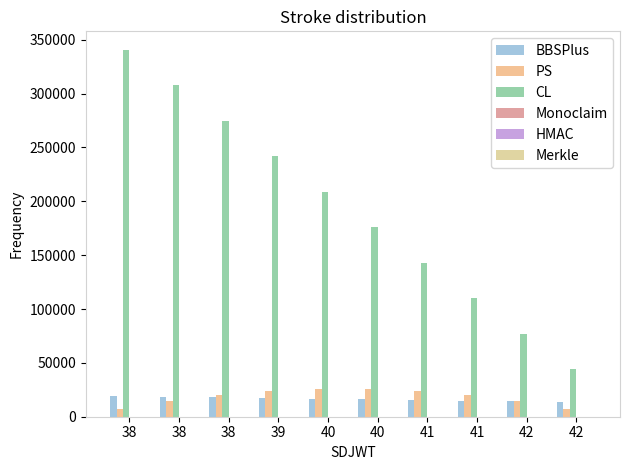

Count the number of categories in the chart.

10